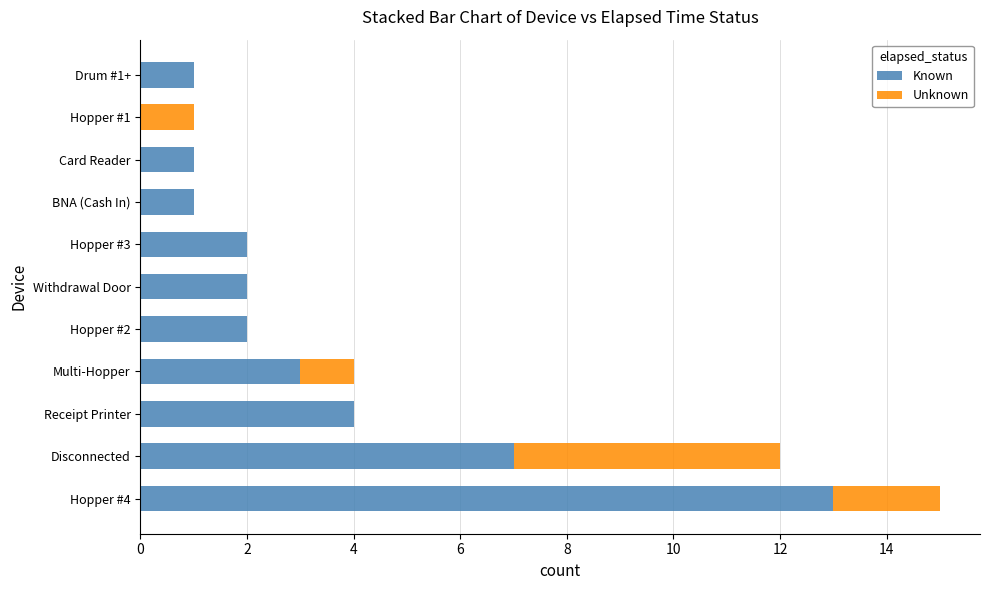

Which category has the highest value in the Known series?

Hopper #4